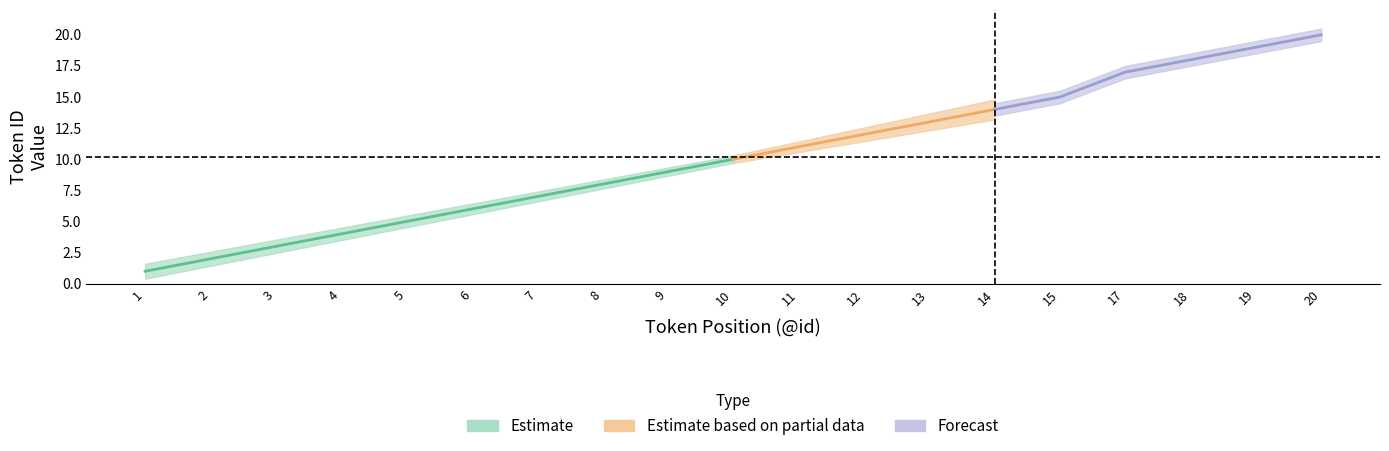

What is the value of the 8th point from the left?

8